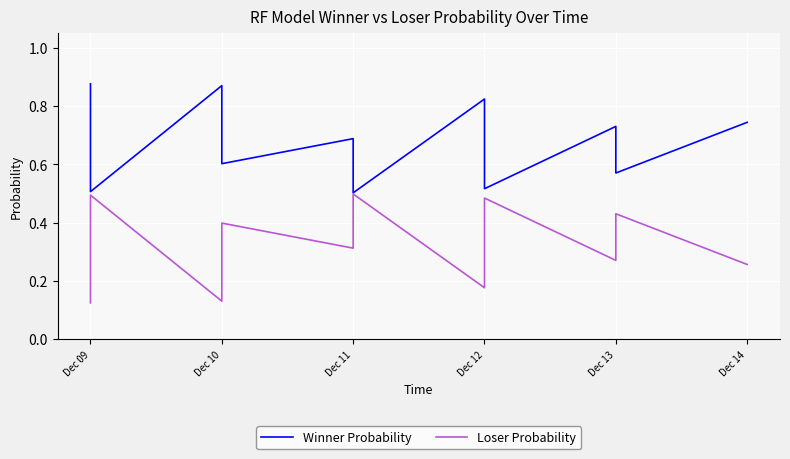

List the series in order of their overall mean, lowest first.

Loser Probability, Winner Probability